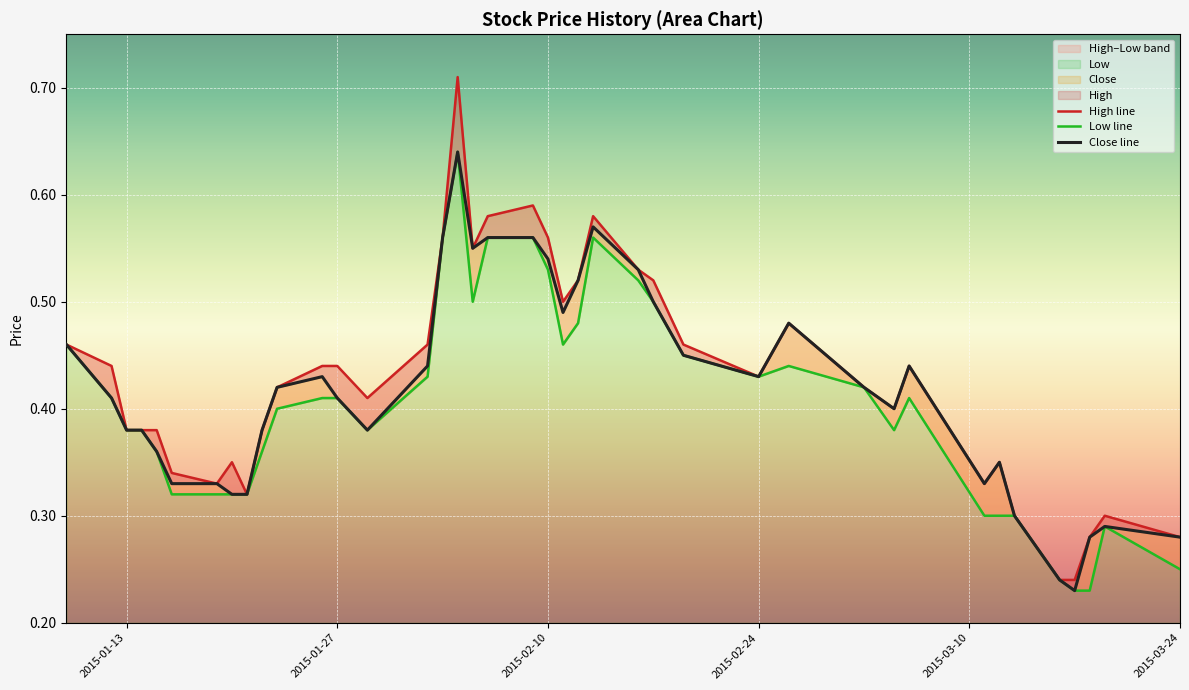

At how many categories does at least one series exceed 0?

40